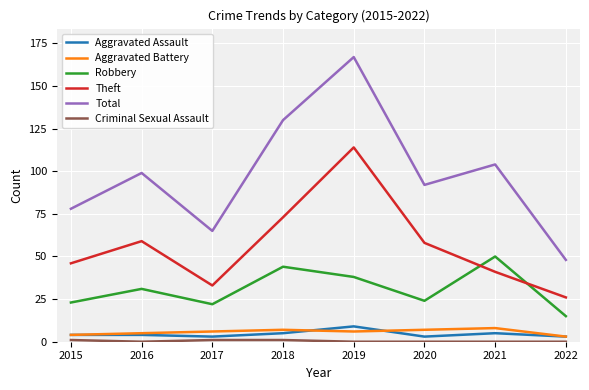

True or false: Aggravated Assault and Theft intersect in this chart.

False